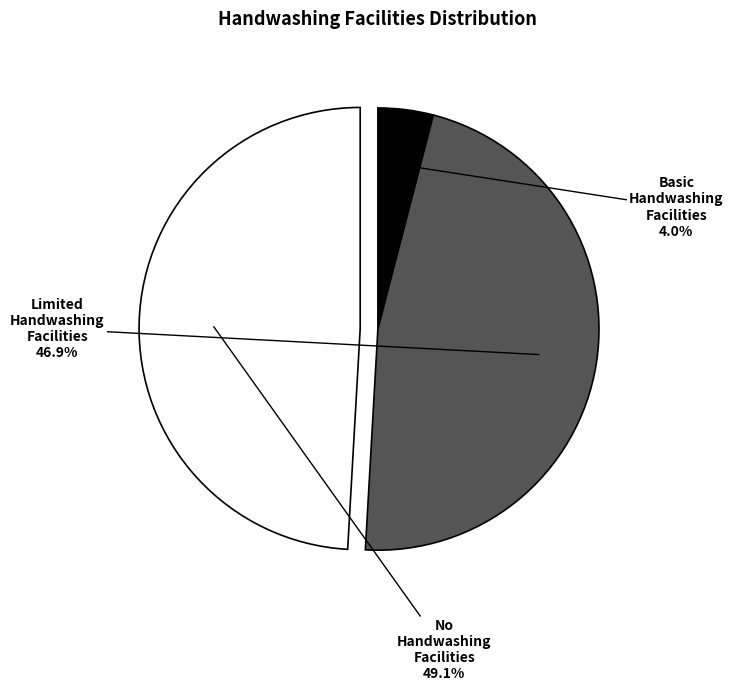

Rank the categories by value from lowest to highest.

Basic Handwashing Facilities, Limited Handwashing Facilities, No Handwashing Facilities